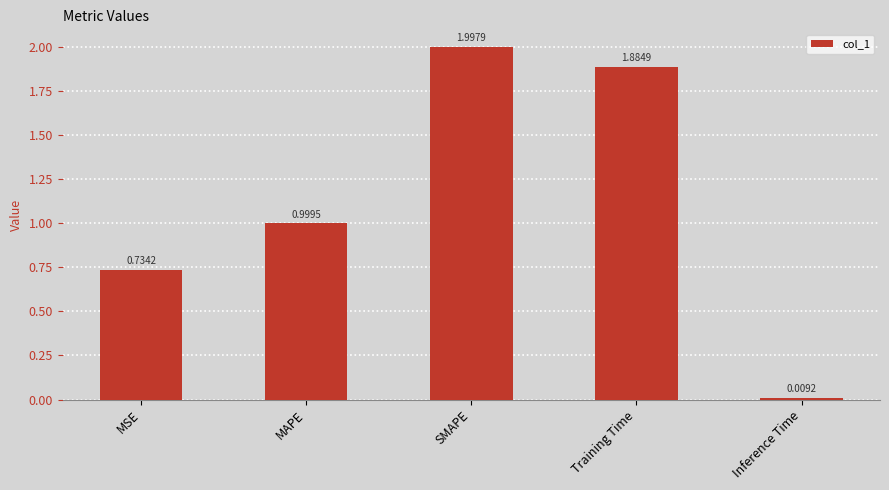

What is the label of the 4th bar from the left?

Training Time